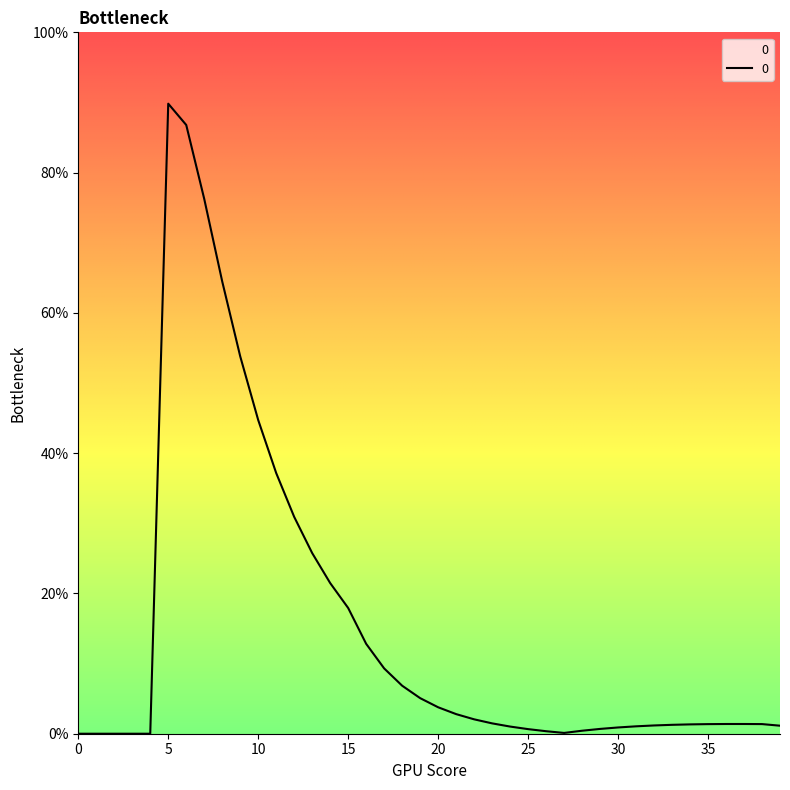

Is this an area chart (filled region under the line)?

Yes